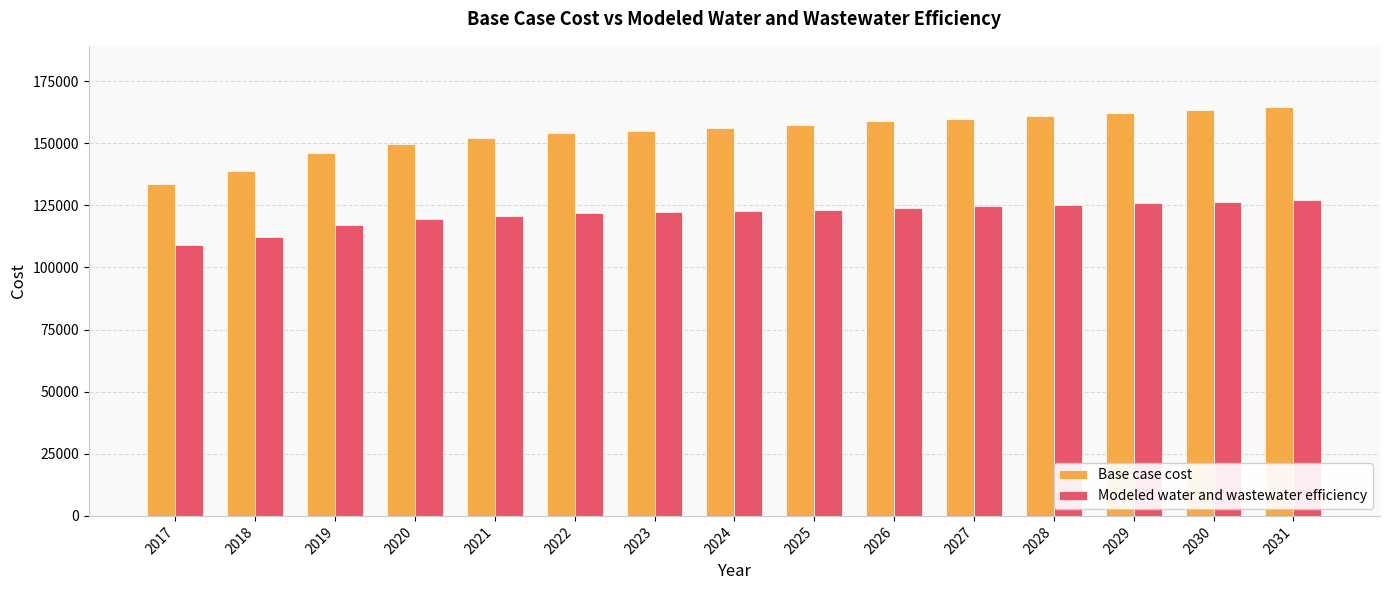

Is it true that Modeled water and wastewater efficiency equals 47969.4 at 2025?

False